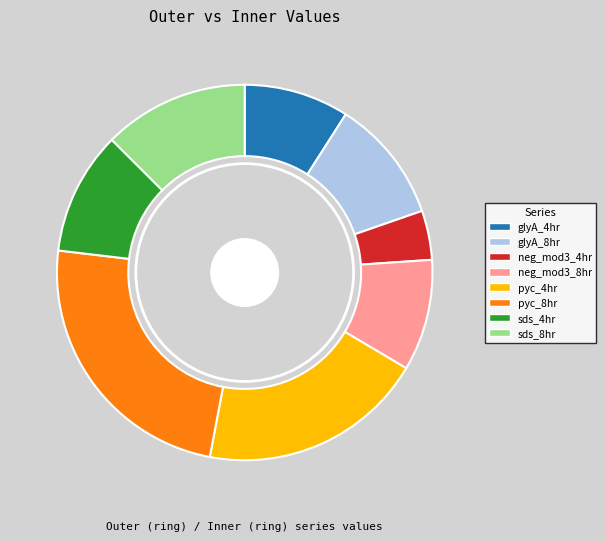

Count the number of slices in the pie.

8